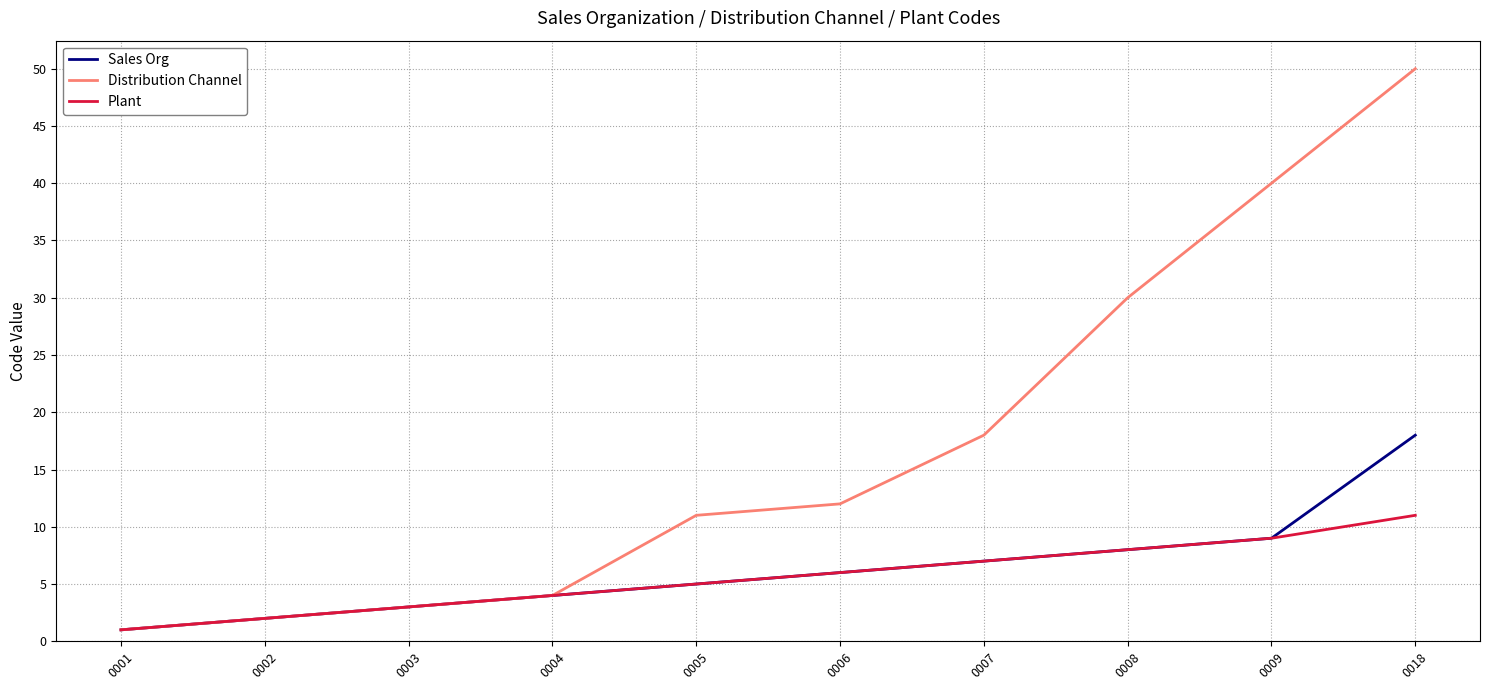

What is the average value of the Plant series?

6